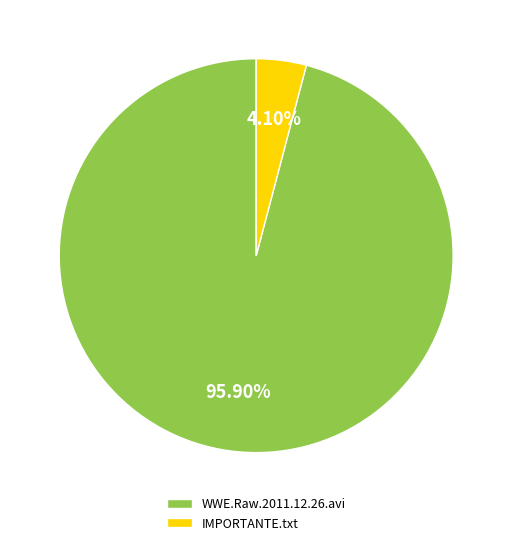

Which slice is the smallest?

IMPORTANTE.txt